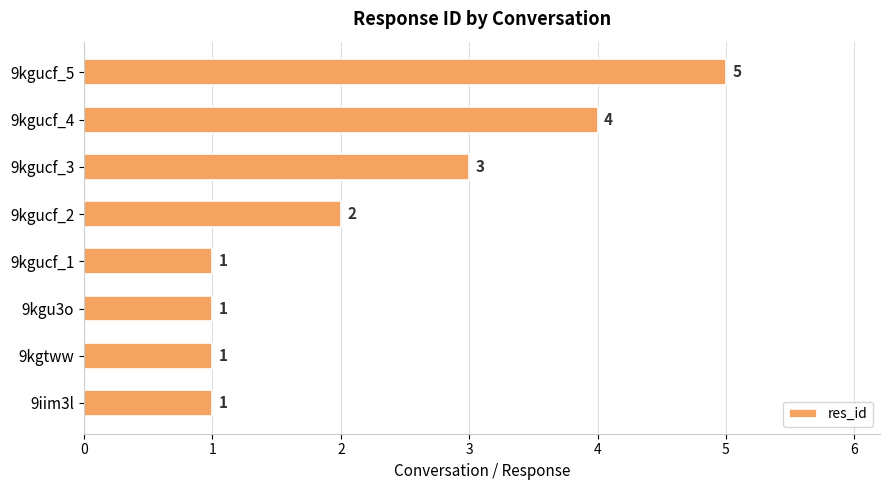

Between 9kgu3o and 9kgucf_4, which is larger?

9kgucf_4